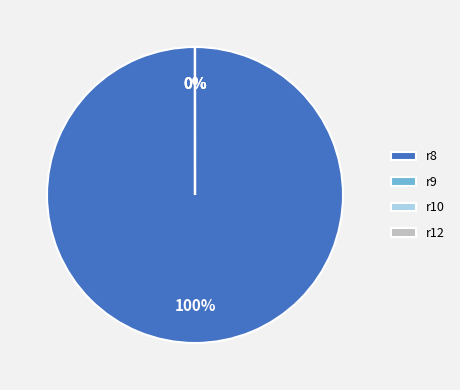

Is it true that r10 is 1% of the pie?

False